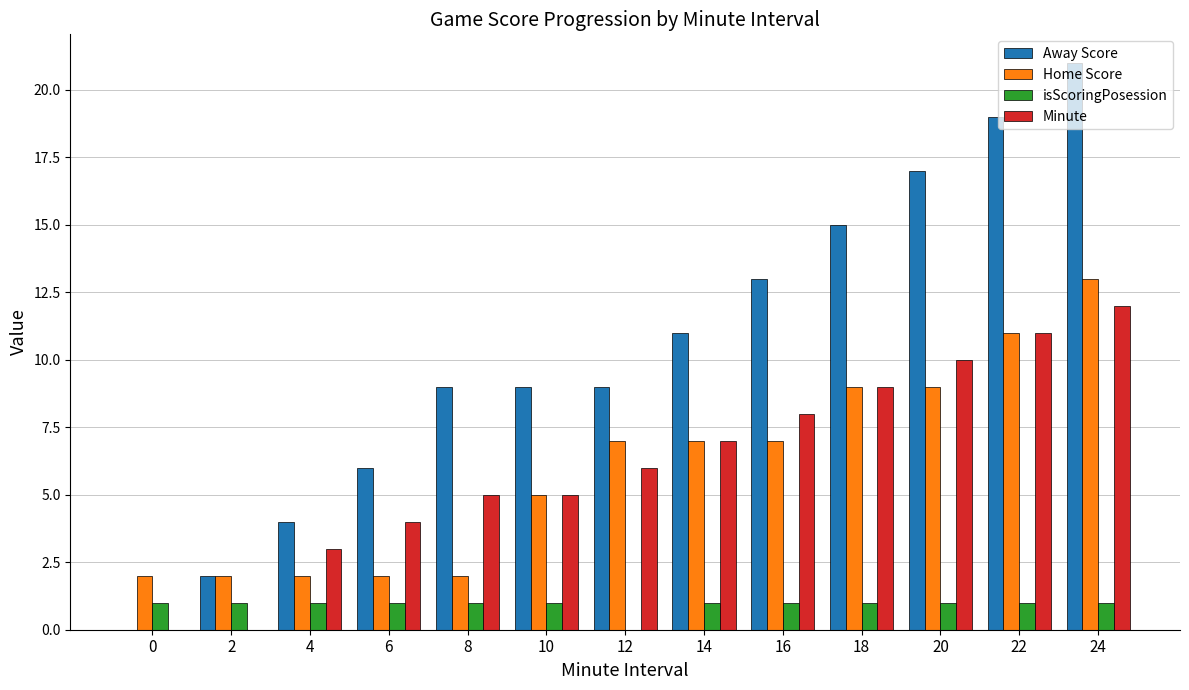

What are all the series names shown in the legend?

Away Score, Home Score, isScoringPosession, Minute